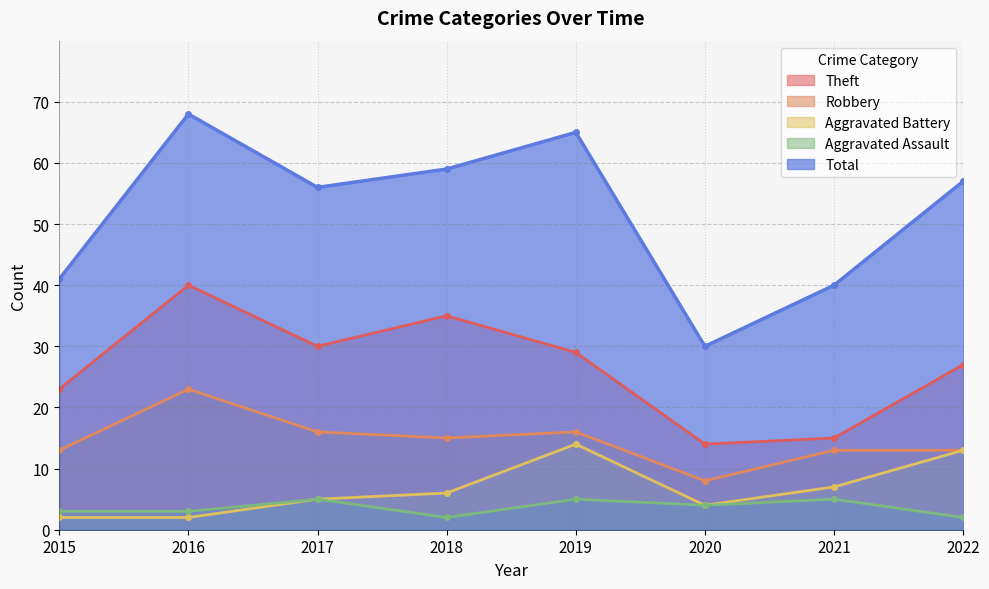

What is the sum of all Theft values?

213